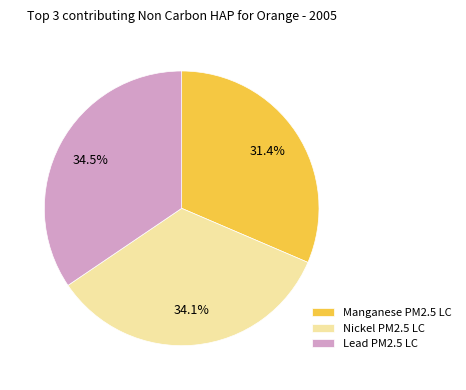

Is the sum of Nickel PM2.5 LC and Manganese PM2.5 LC greater than half?

Yes